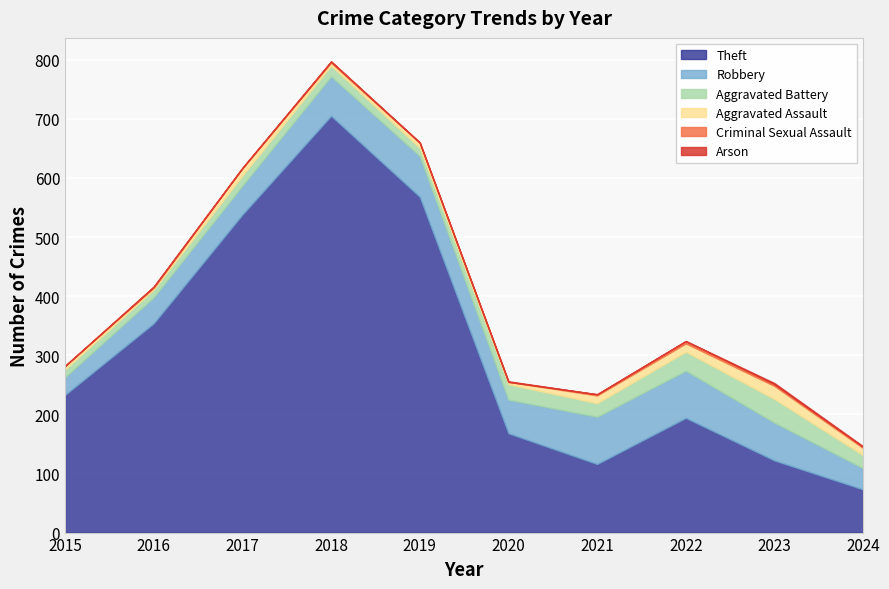

True or false: Theft and Arson intersect in this chart.

False